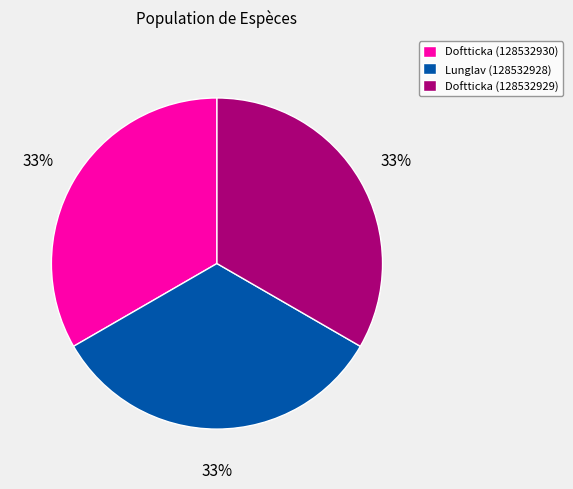

To the nearest percent, what is the average slice percentage?

33%